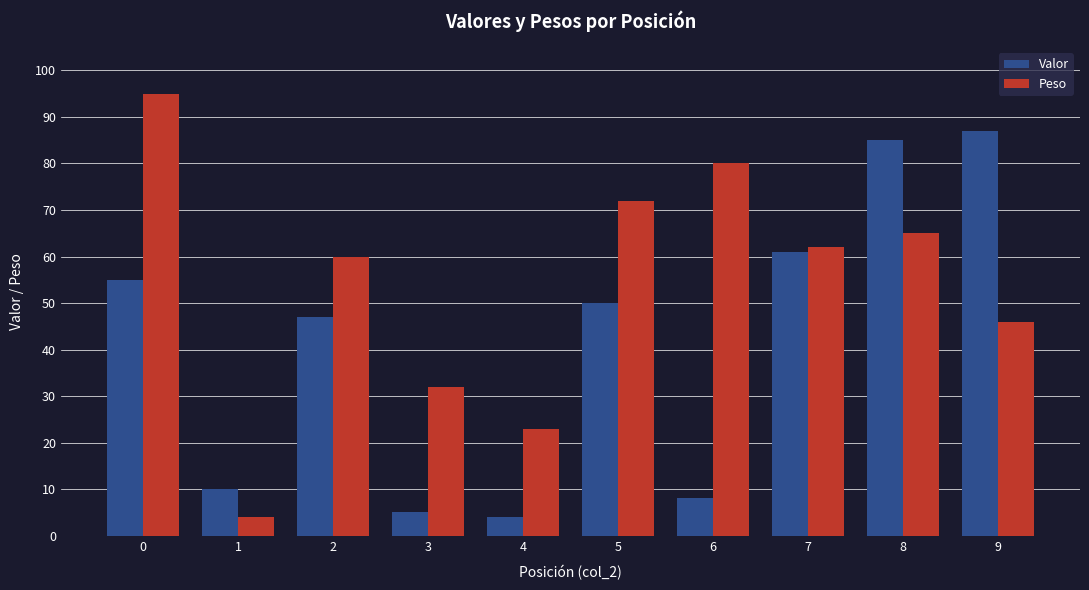

What value does the Peso series have at 3?

32